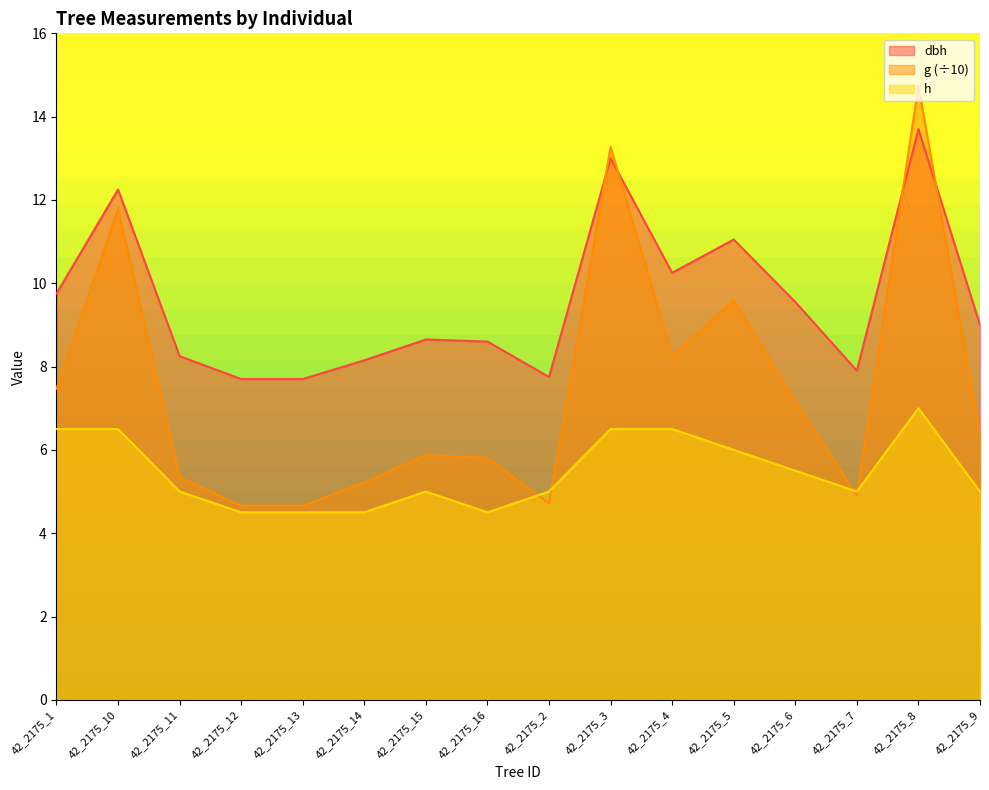

Which series changed the most between 42_2175_1 and 42_2175_4?

g (÷10)